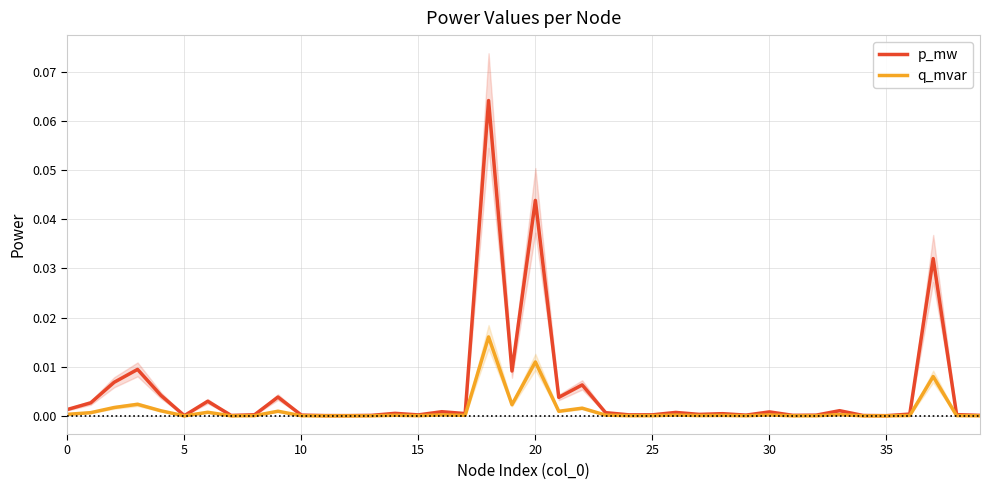

At which label is p_mw closest to 0?

35